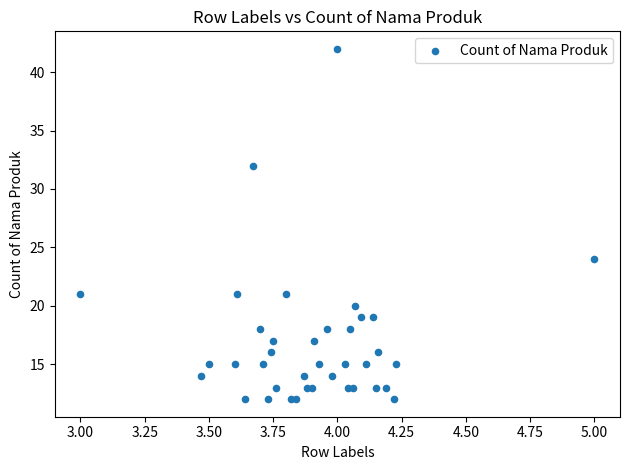

What Y value in the scatter plot is closest to 27?

24